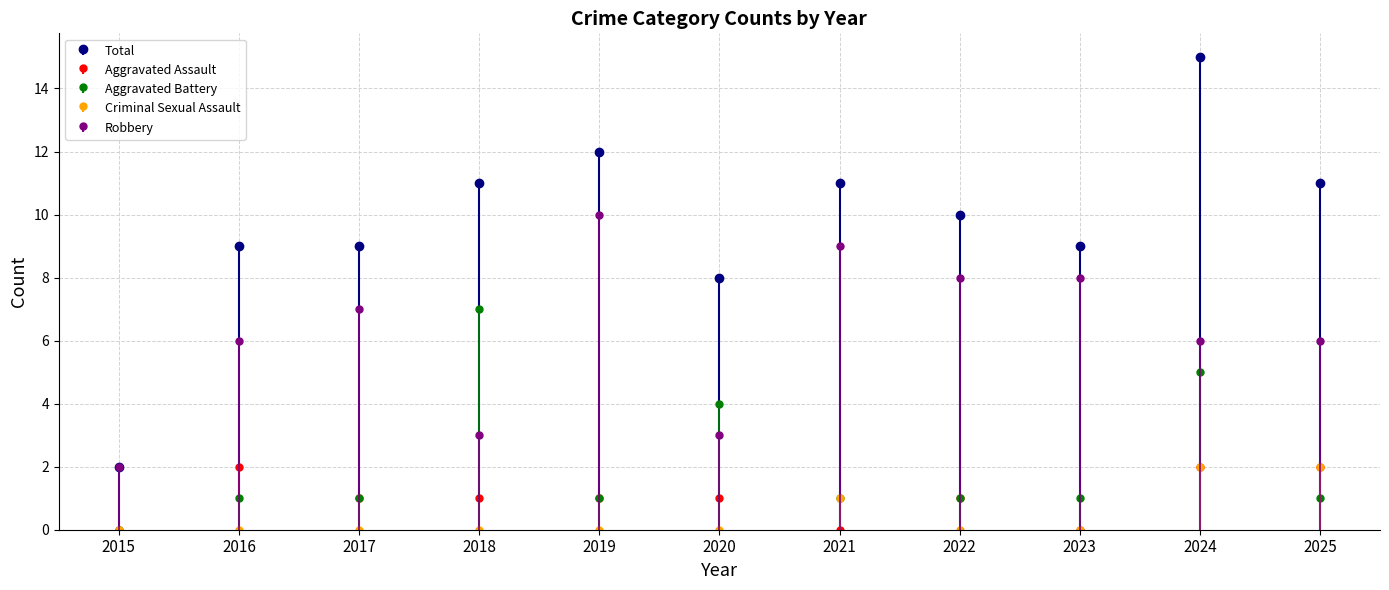

Count the number of data series in this chart.

5